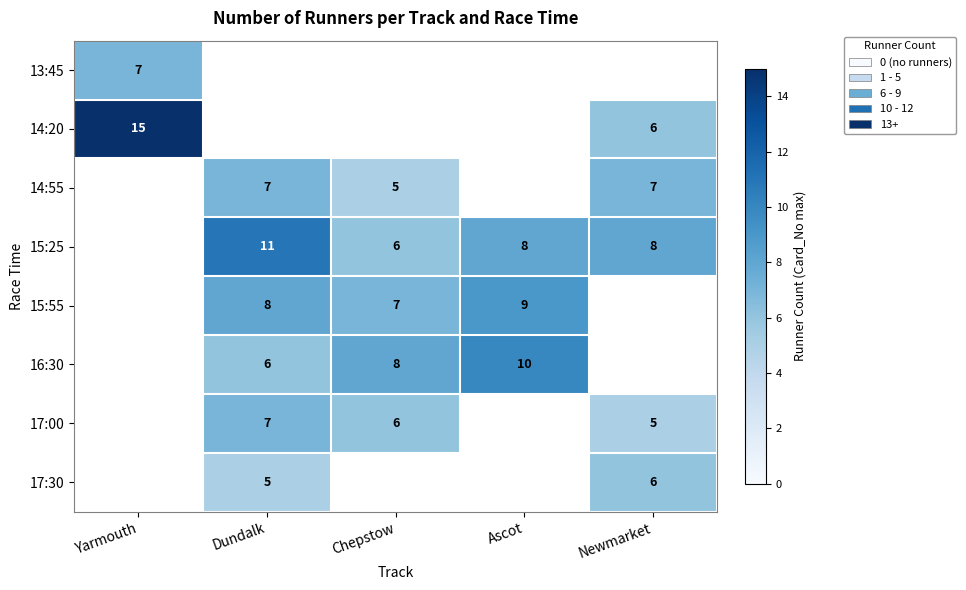

The 15:25 series shows 8 at Ascot. True or false?

True